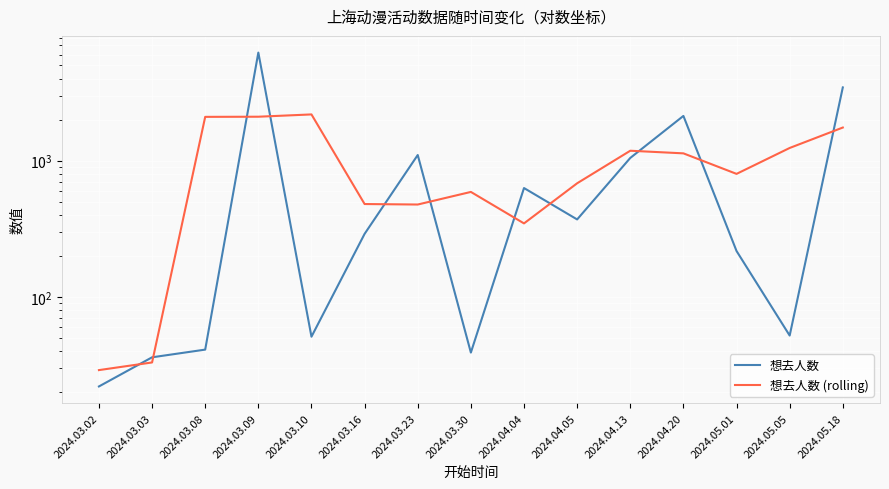

True or false: 想去人数 has a value of 22.0 at 2024.03.02.

True